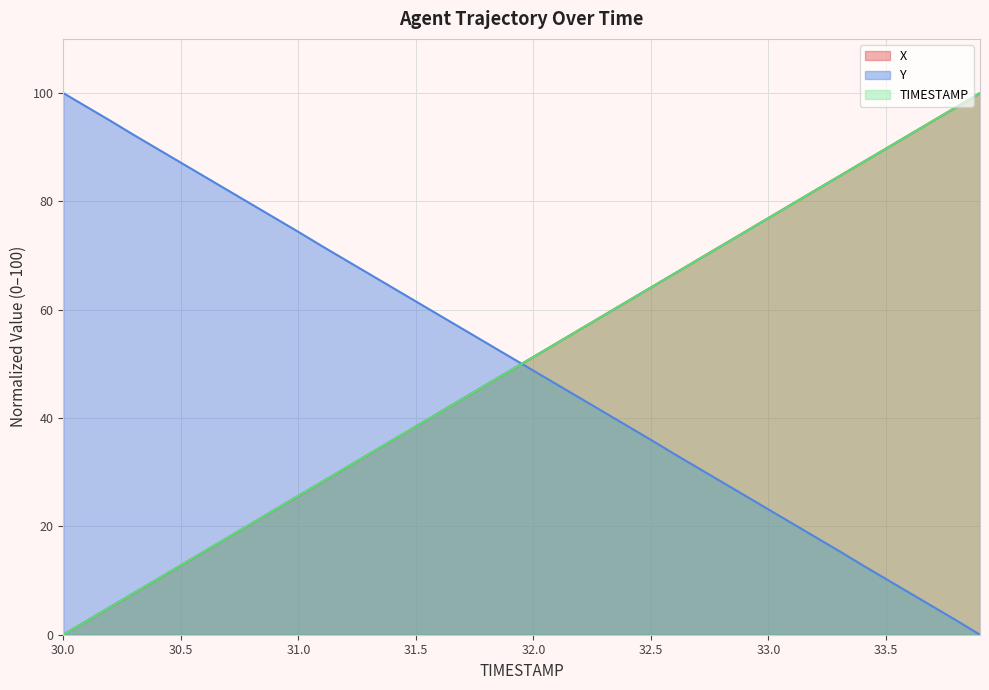

At which label does TIMESTAMP first exceed 51?

32.0